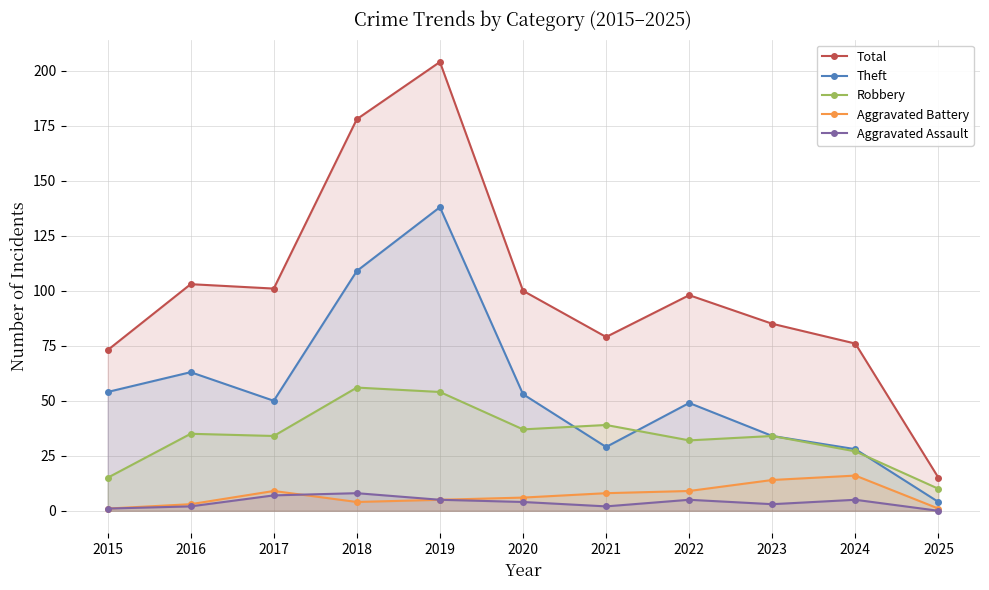

What are all the series names shown in the legend?

Total, Theft, Robbery, Aggravated Battery, Aggravated Assault